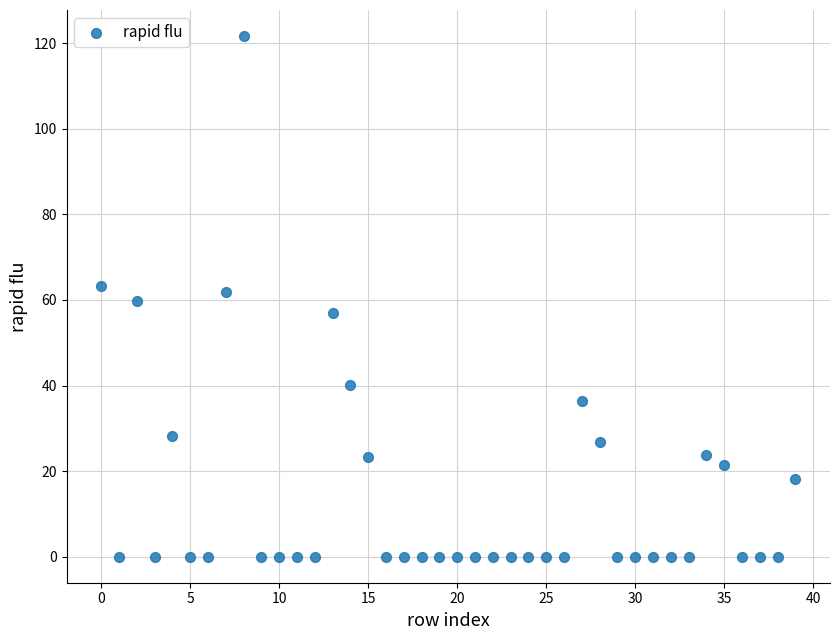

What is the range of Y values (max minus min)?

121.7